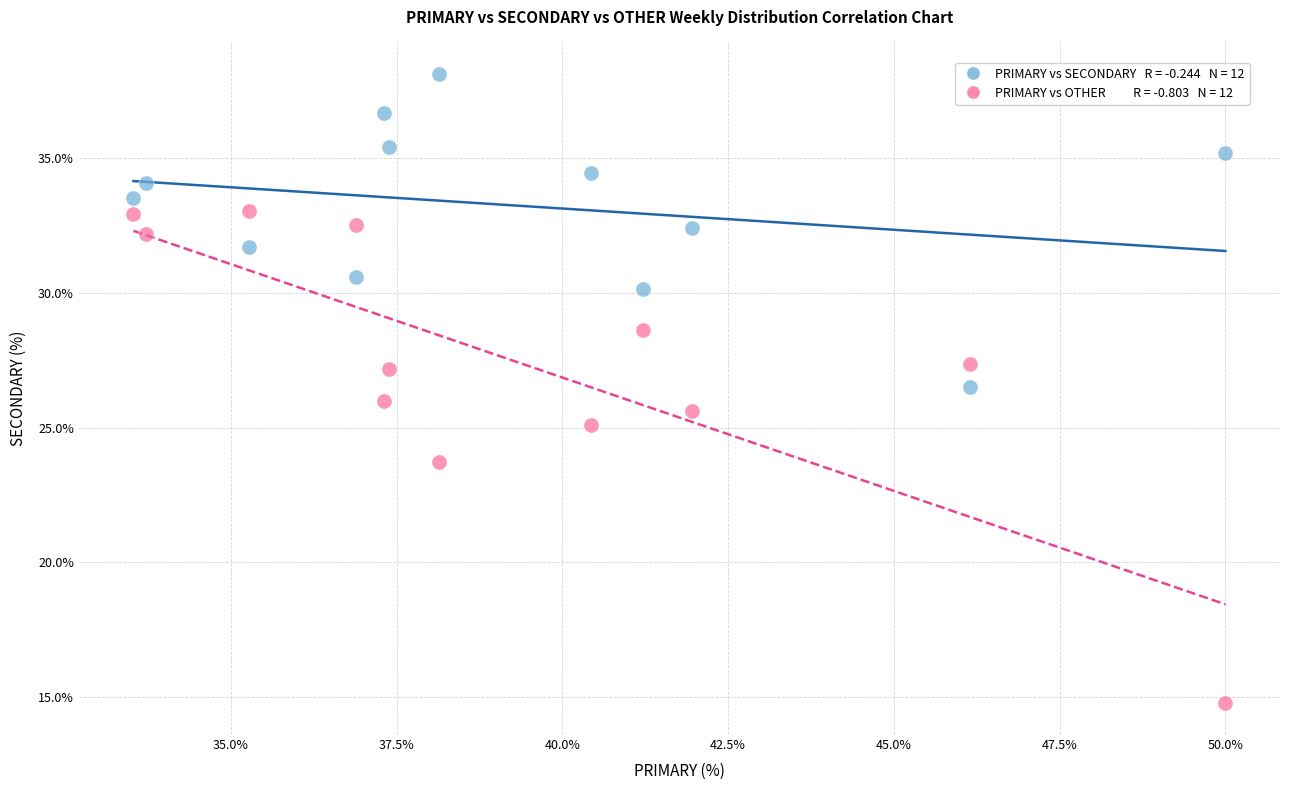

Across all data points, what is the range of Y values (max minus min)?

23.4